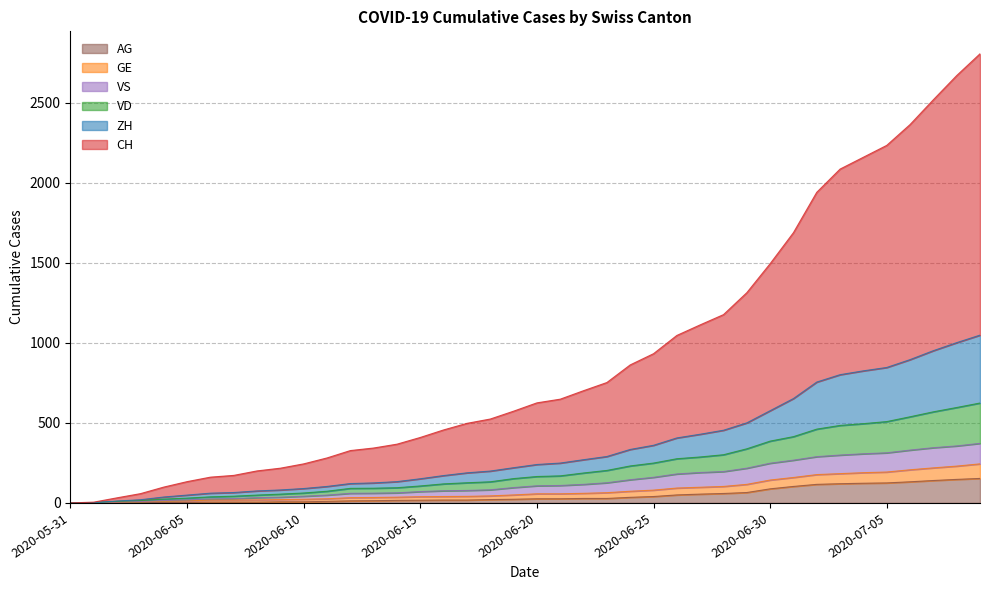

What is the maximum value for AG?

153